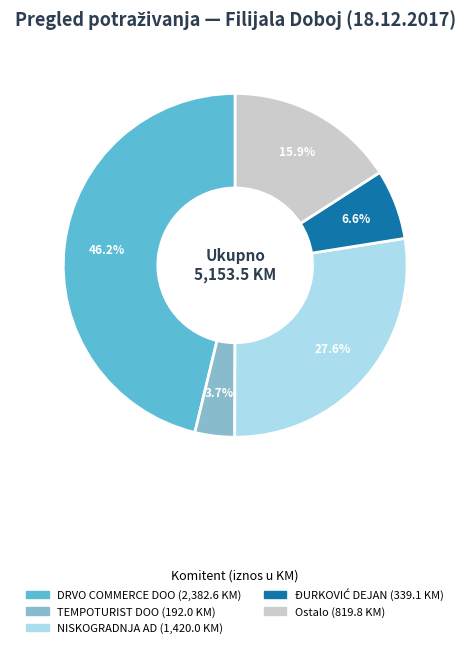

Is there a majority slice in this chart?

No